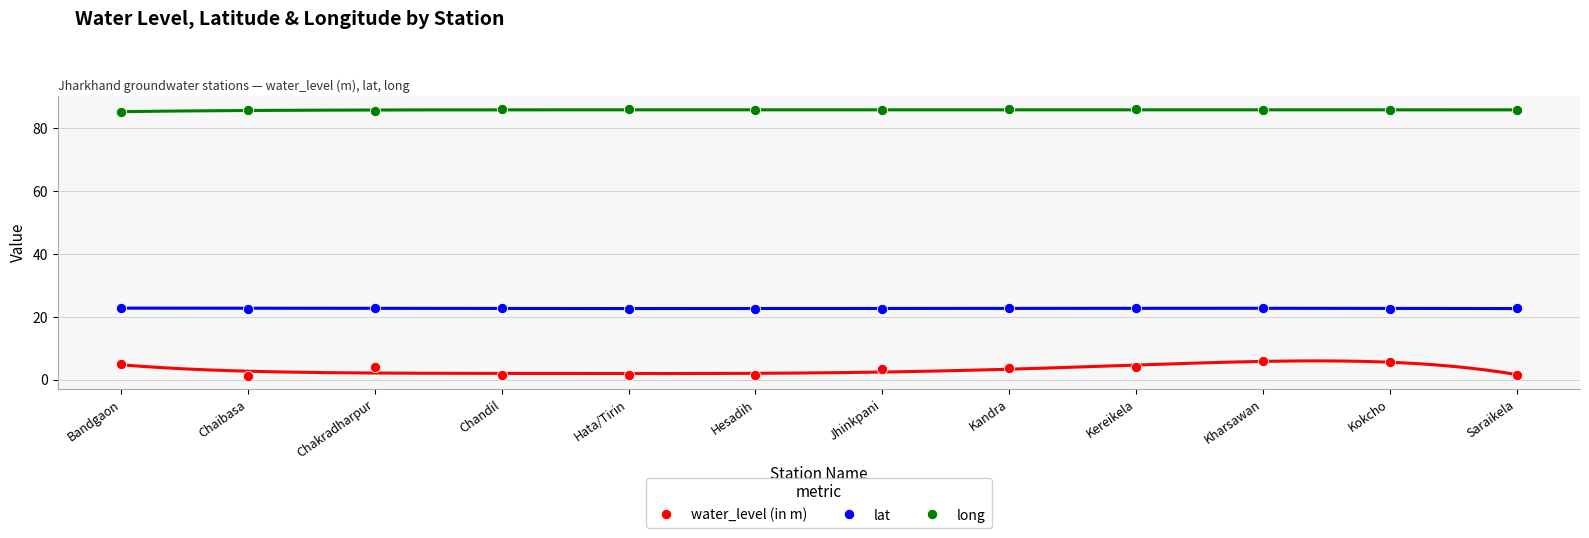

Which series has the widest spread of Y values?

water_level (in m)